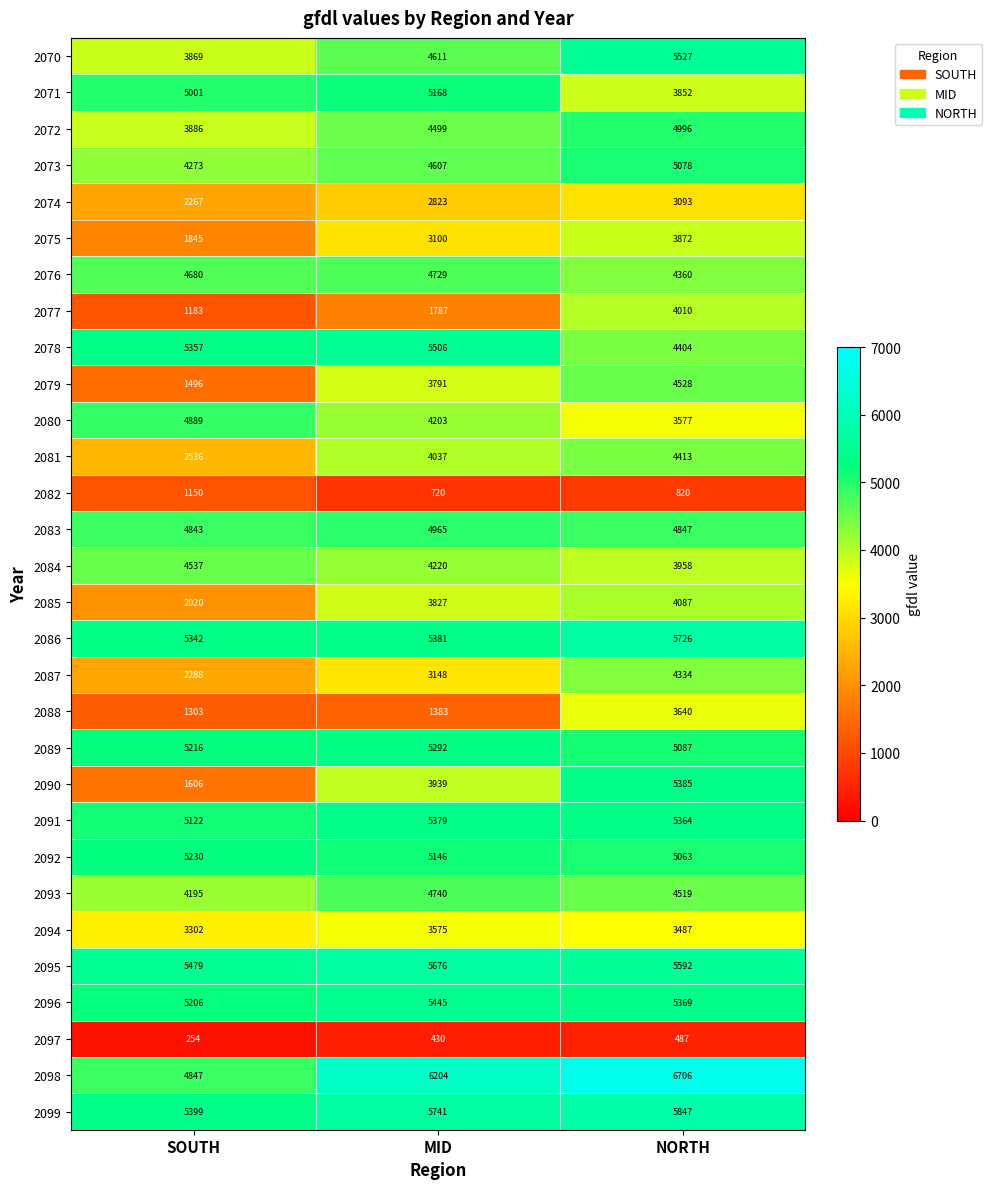

How many data points in 2080 are less than 4203?

1